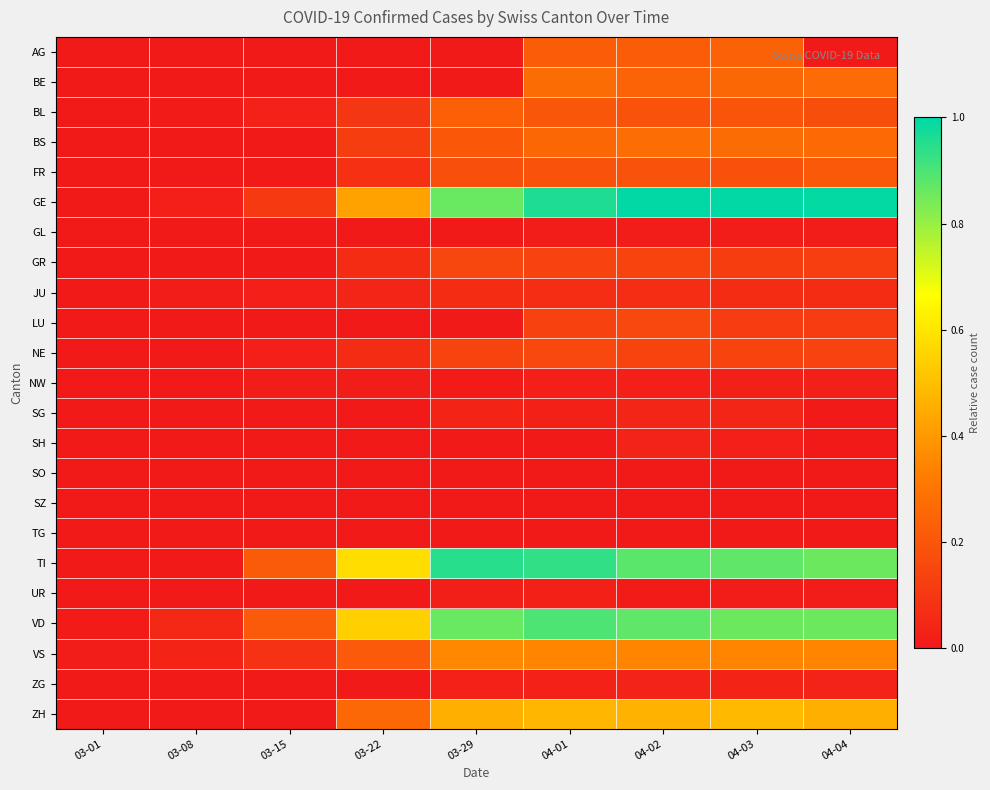

At which category is the sum across all series the highest?

04-01